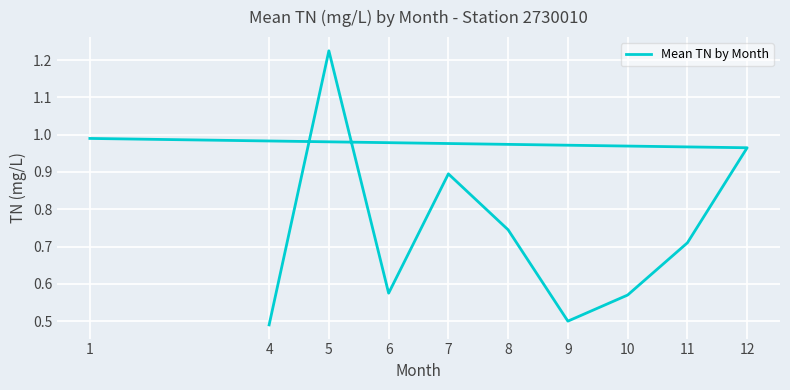

The chart shows a value of 0.5 at 11. True or false?

False